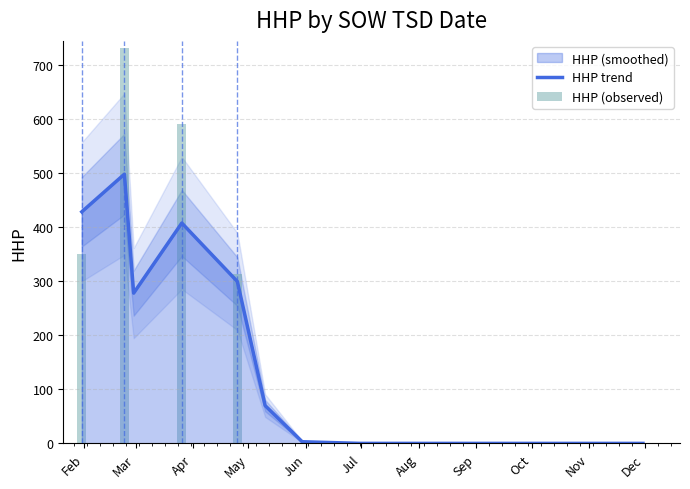

What is the maximum value for HHP trend?

498.7